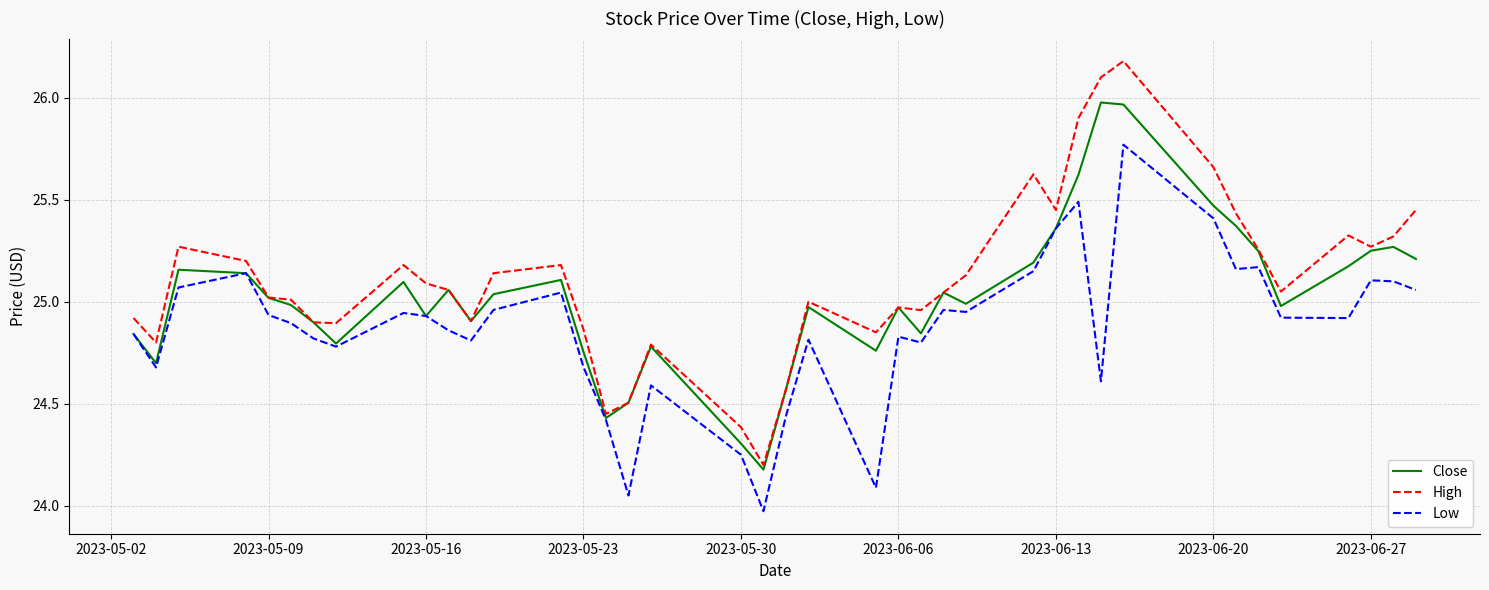

Which series has the largest range (max minus min)?

High